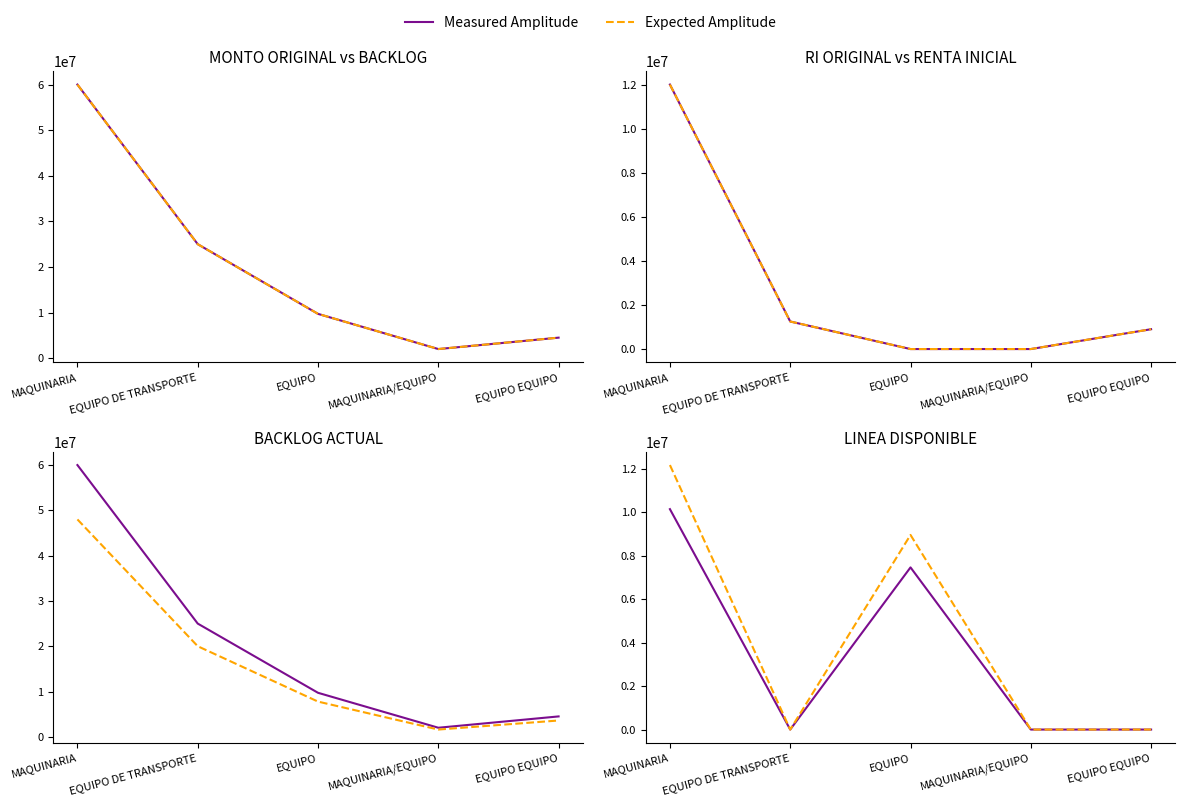

Reading right to left, what are all the values shown in this chart?

MONTO ORIGINAL: 4500000	2000000	9716000	25000000	60000000
BACKLOG: 4500000	2000000	9716000	25000000	60000000
RI ORIGINAL: 900000	0	0	1250000	12000000
RENTA INICIAL: 900000	0	0	1250000	12000000
BACKLOG ACTUAL: 4500000	2000000	9716000	25000000	60000000
LINEA DISPONIBLE: 0	0	7465379	0	10146456